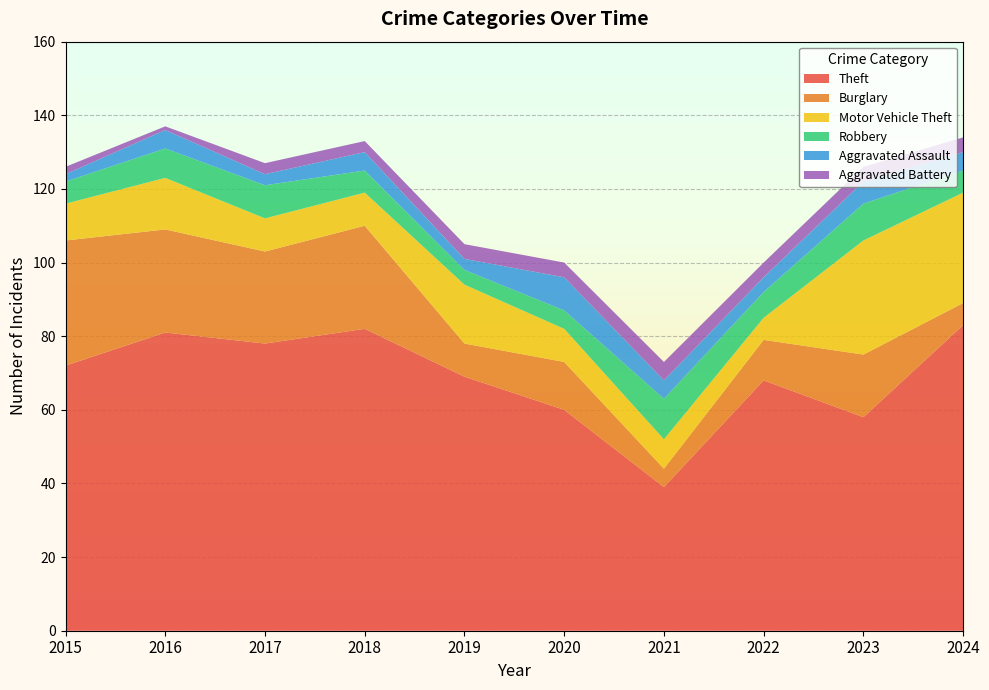

Reading right to left, list all the values displayed in this chart.

Theft: 83	58	68	39	60	69	82	78	81	72
Burglary: 6	17	11	5	13	9	28	25	28	34
Motor Vehicle Theft: 30	31	6	8	9	16	9	9	14	10
Robbery: 6	10	7	11	5	4	6	9	8	6
Aggravated Assault: 5	6	4	5	9	3	5	3	5	2
Aggravated Battery: 4	4	4	5	4	4	3	3	1	2